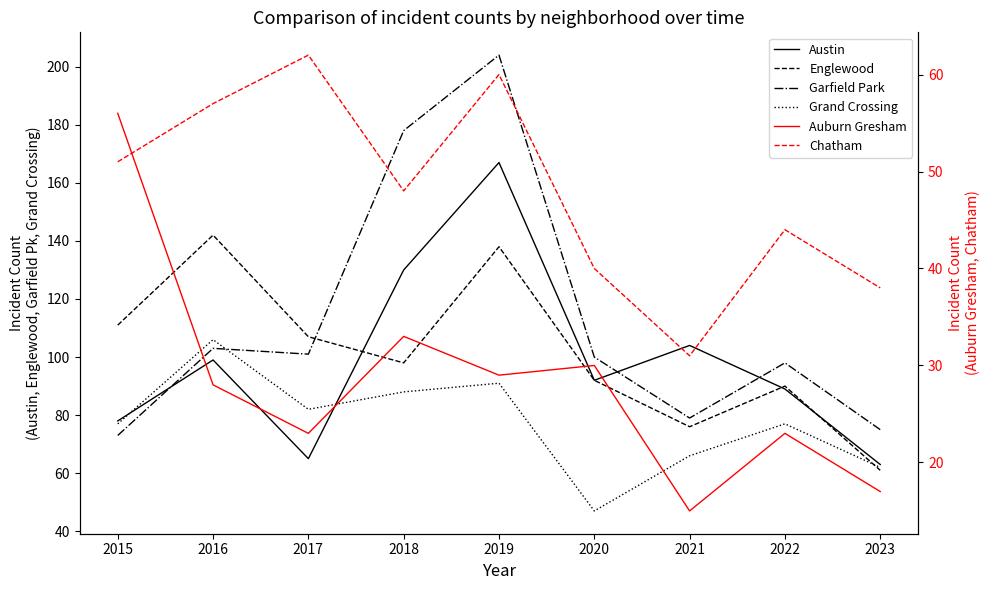

Which series has the largest total across all categories?

Garfield Park